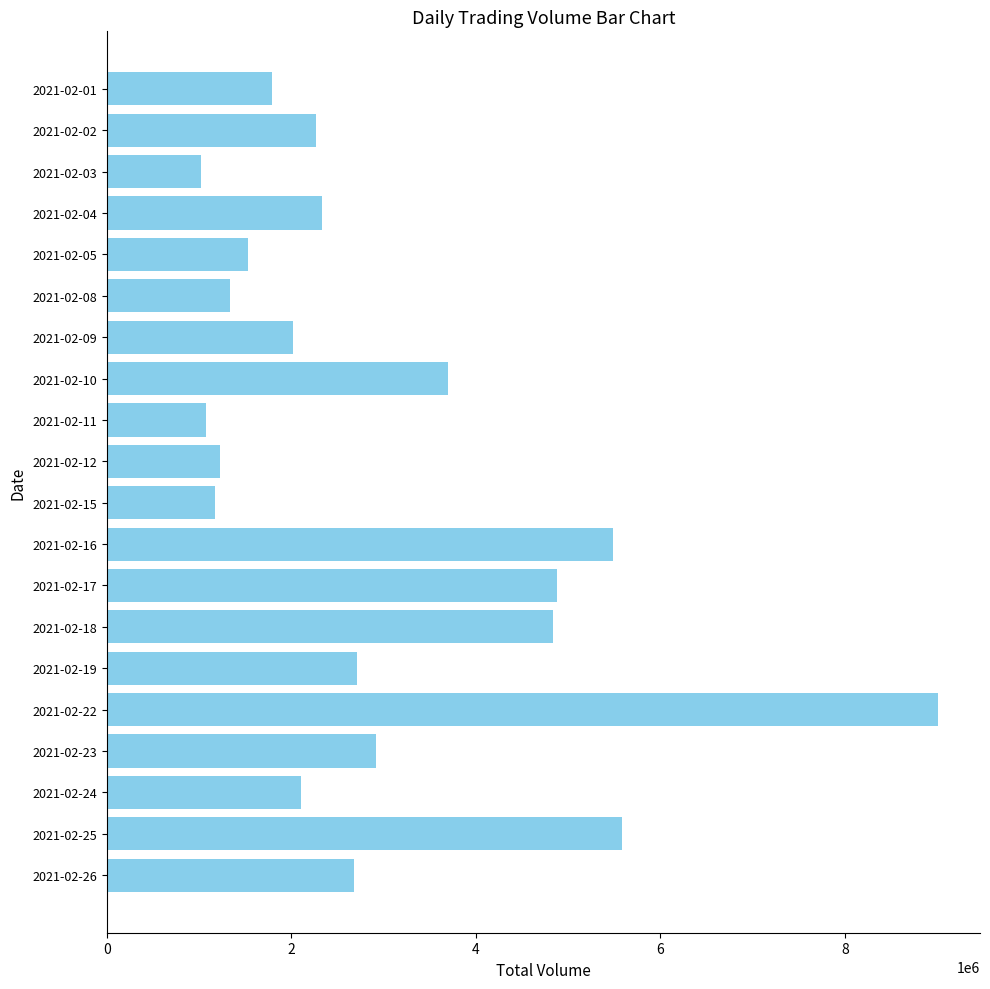

Approximately how many times larger is the value at 2021-02-11 compared to 2021-02-12?

0.9